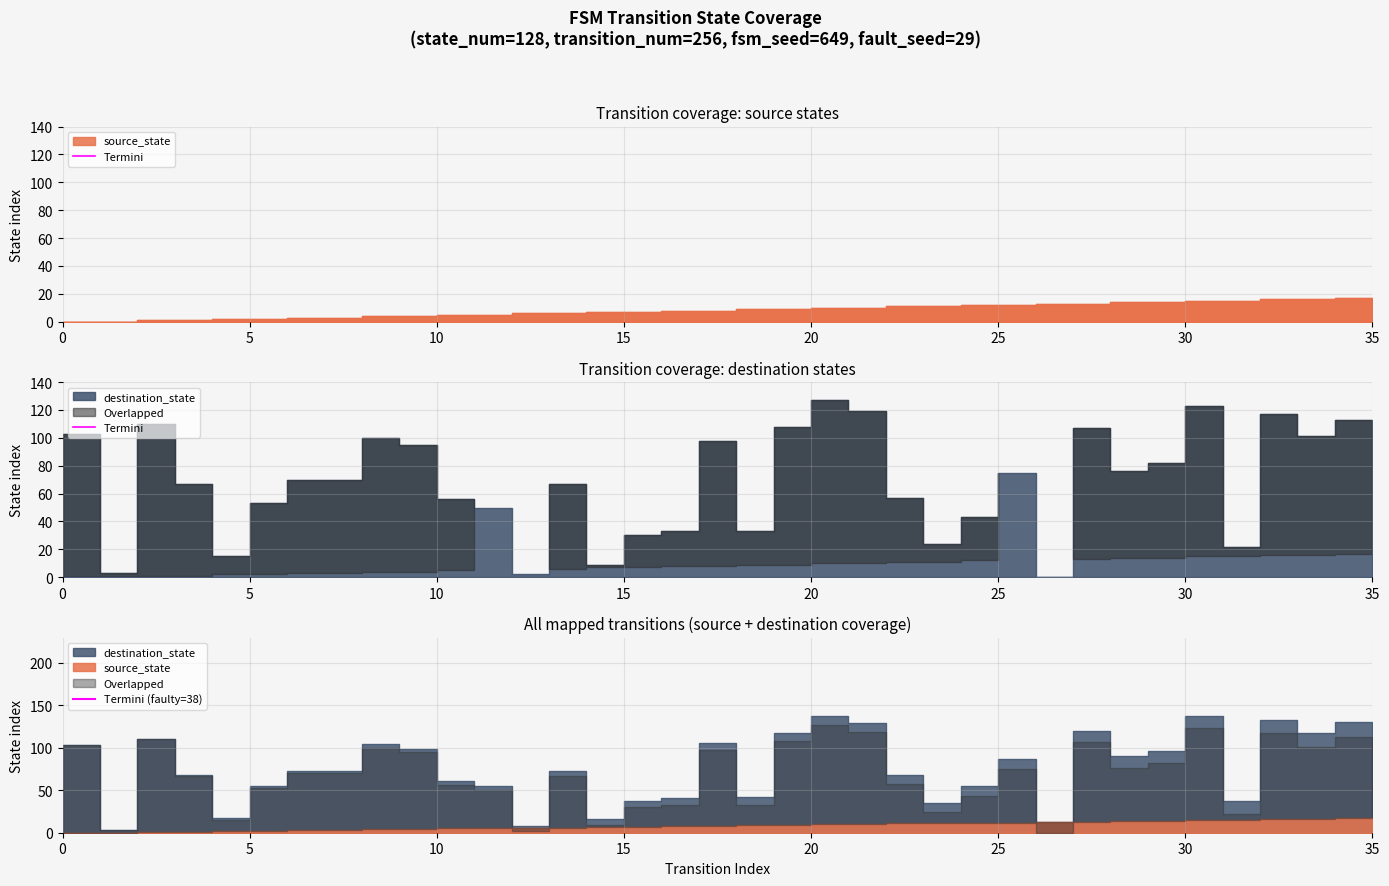

Is it true that Termini (faulty=38) equals 0 at 0?

True